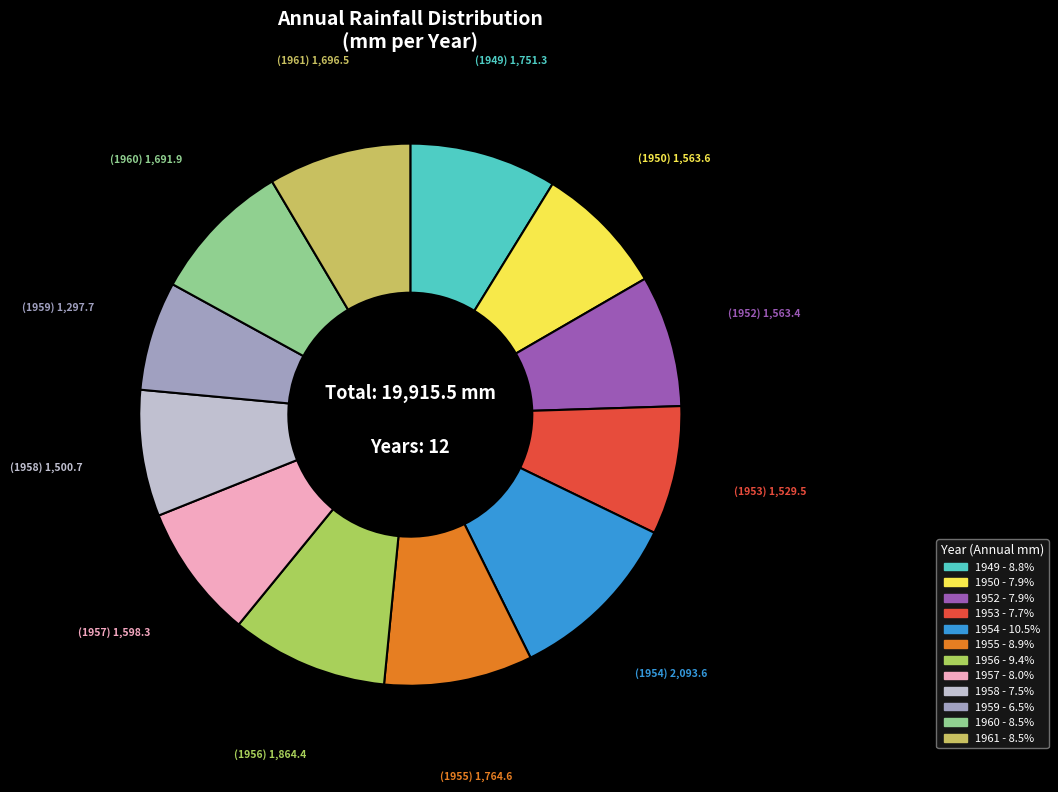

To the nearest percent, what portion does 1959 represent?

7%